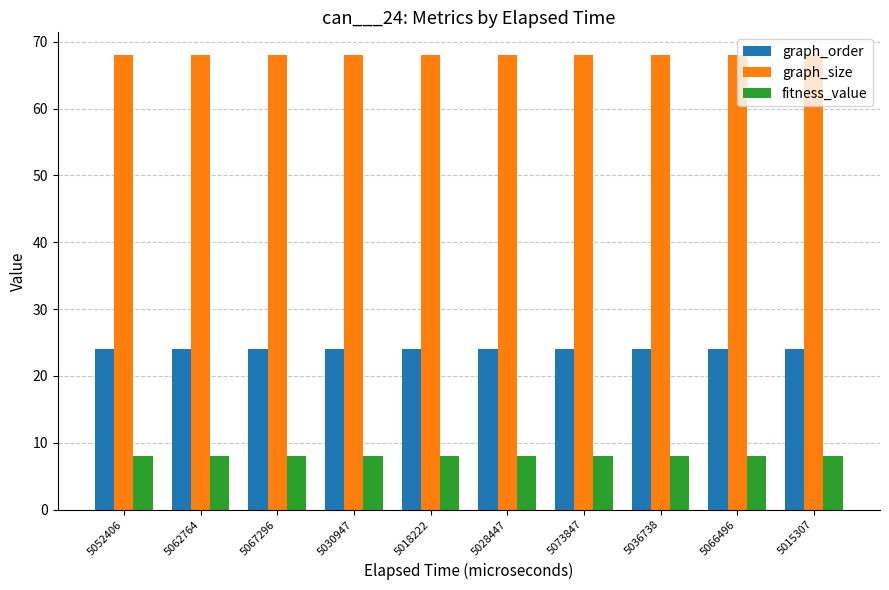

How many distinct data groups are displayed?

3